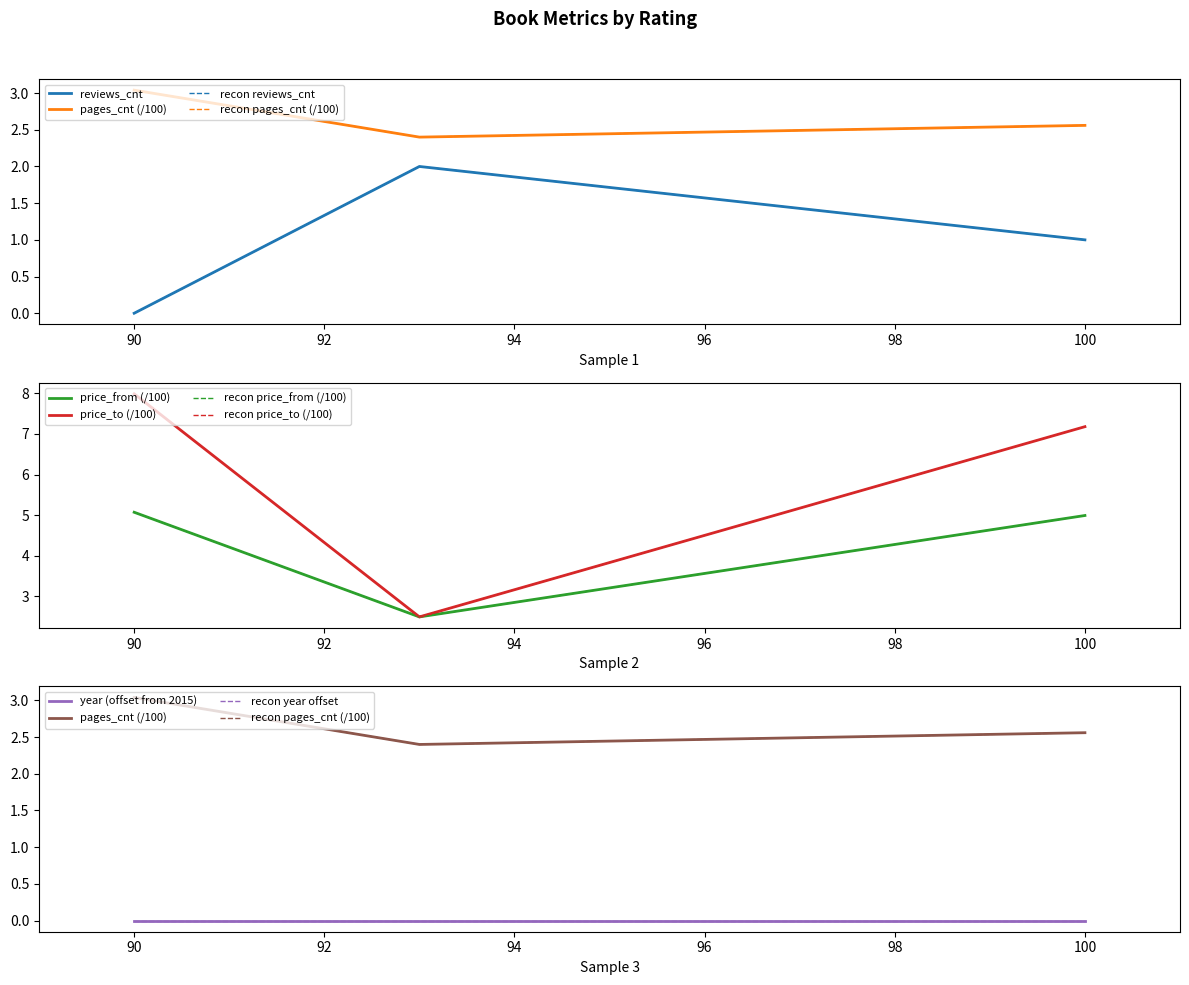

True or false: price_from has a value of 4.2 at 93.

False